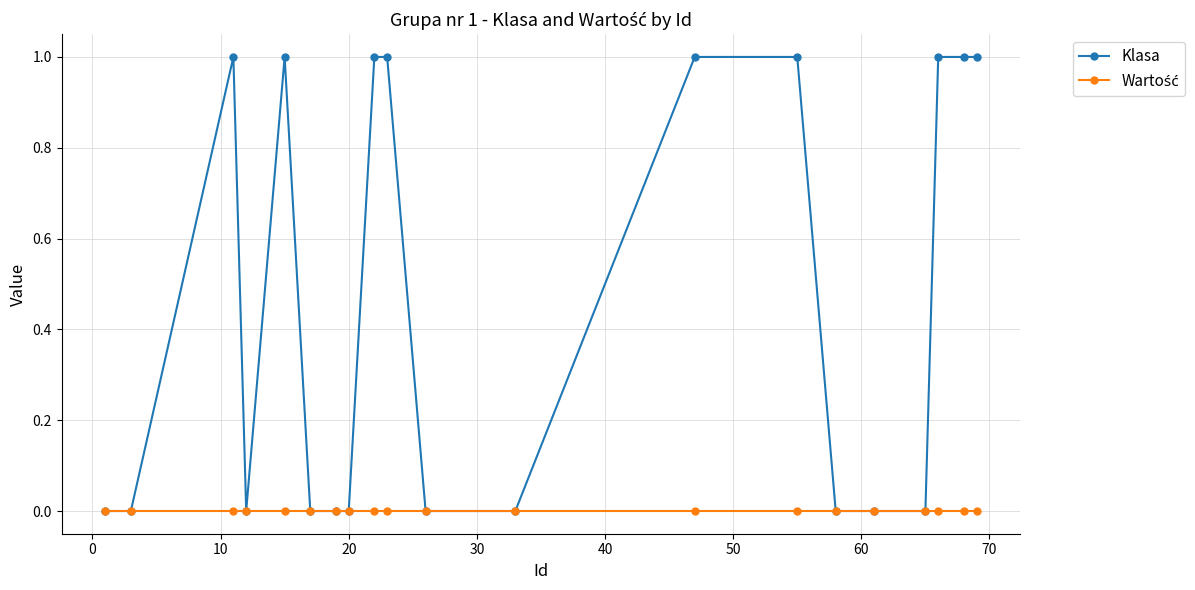

True or false: Klasa has more than 1 interior local peaks.

True